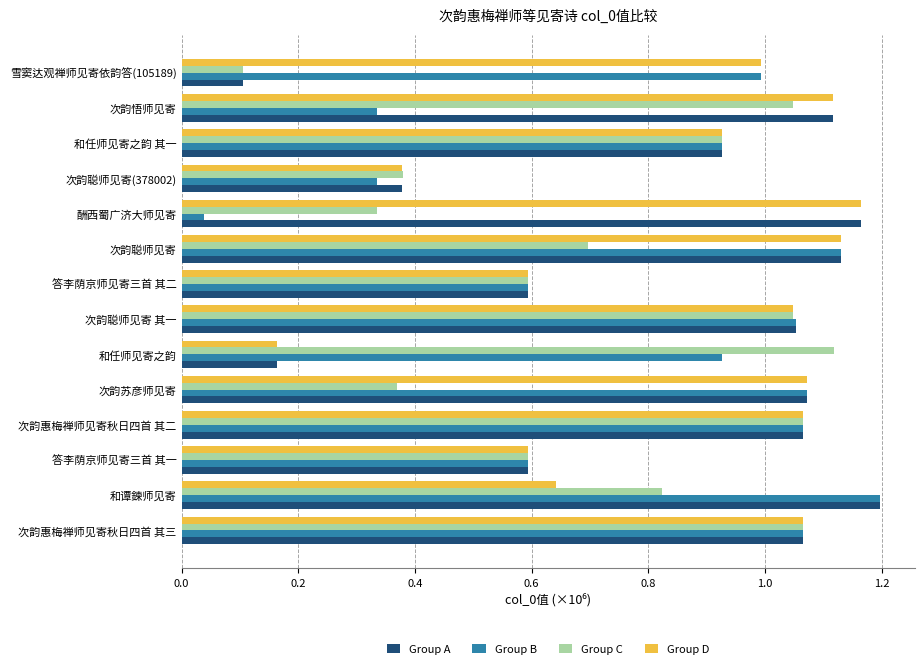

Which series has the widest spread of values?

Group B